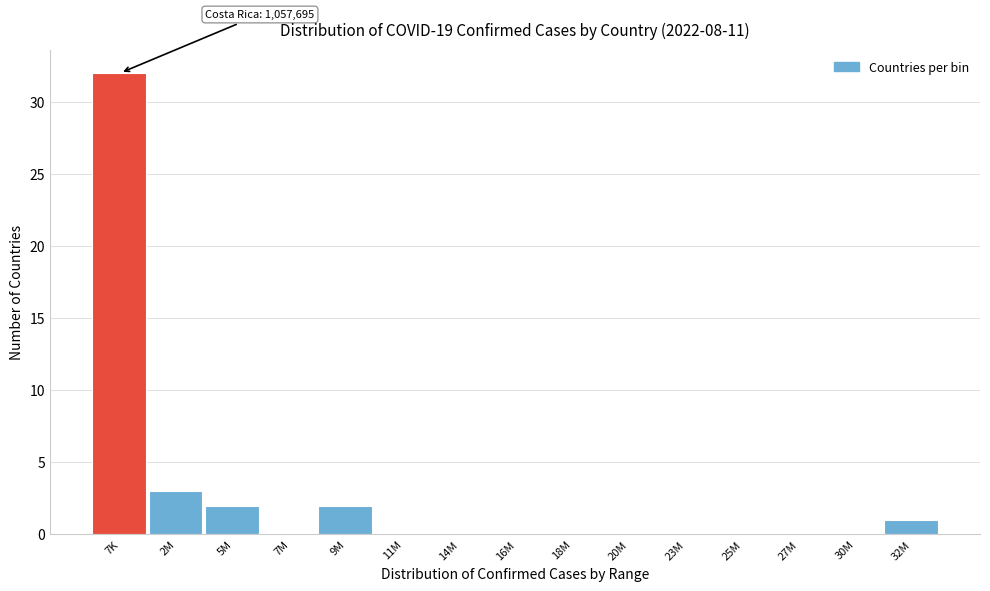

Reading left to right, list all the values displayed in this chart.

7K=32	2M=3	5M=2	7M=0	9M=2	11M=0	14M=0	16M=0	18M=0	20M=0	23M=0	25M=0	27M=0	30M=0	32M=1